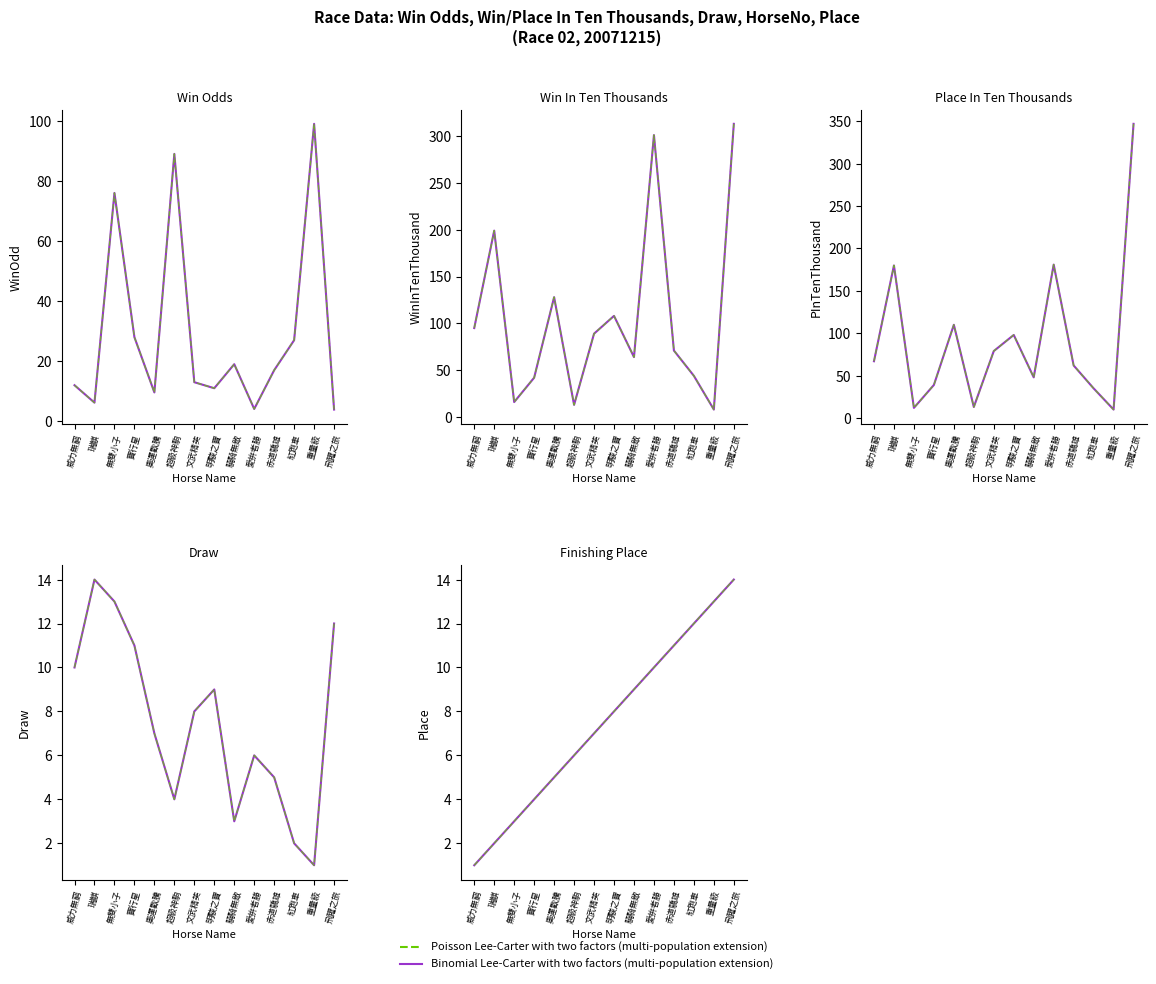

Which series has the widest spread of values?

PInTenThousand